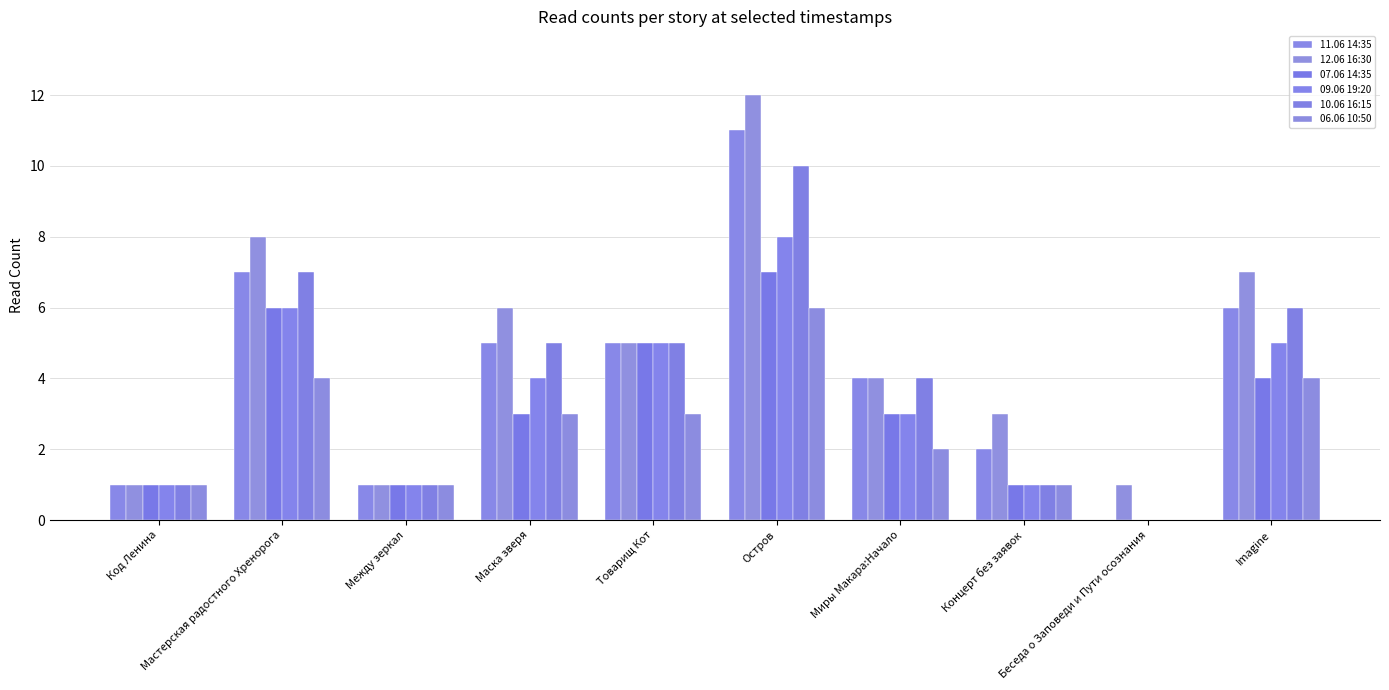

Which series has the widest spread of values?

11.06 14:35